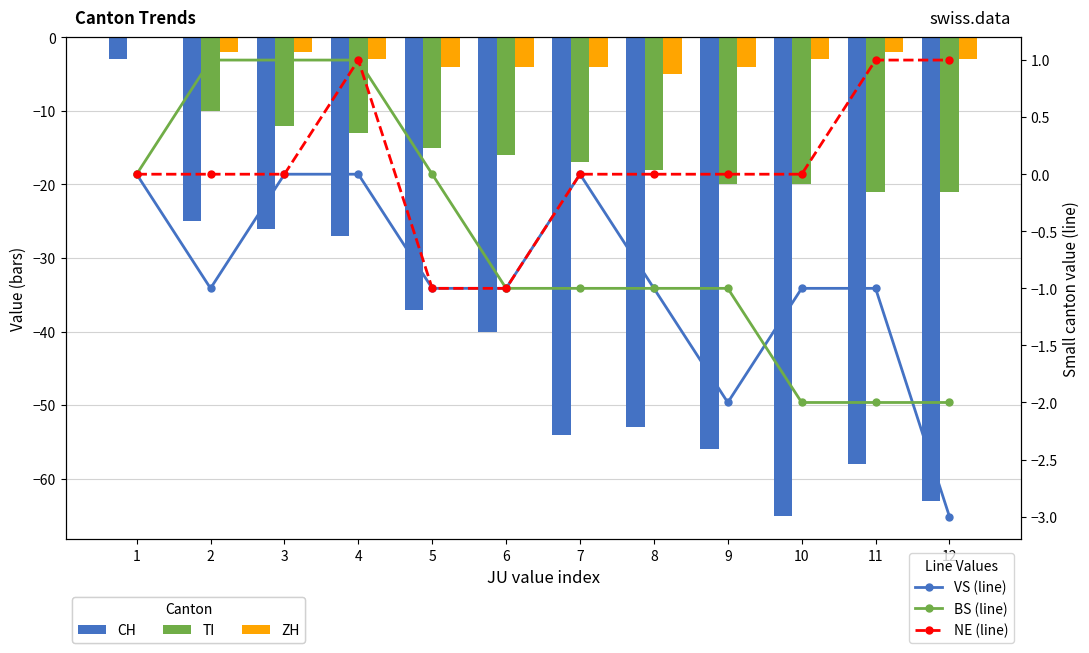

Reading left to right, extract all data points from this chart.

CH: -3	-25	-26	-27	-37	-40	-54	-53	-56	-65	-58	-63
TI: 0	-10	-12	-13	-15	-16	-17	-18	-20	-20	-21	-21
ZH: 0	-2	-2	-3	-4	-4	-4	-5	-4	-3	-2	-3
VS (line): 0	-1	0	0	-1	-1	0	-1	-2	-1	-1	-3
BS (line): 0	1	1	1	0	-1	-1	-1	-1	-2	-2	-2
NE (line): 0	0	0	1	-1	-1	0	0	0	0	1	1